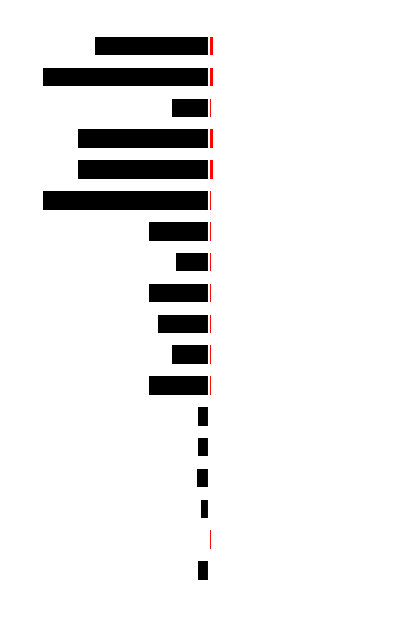

How many bars are there in total?

36